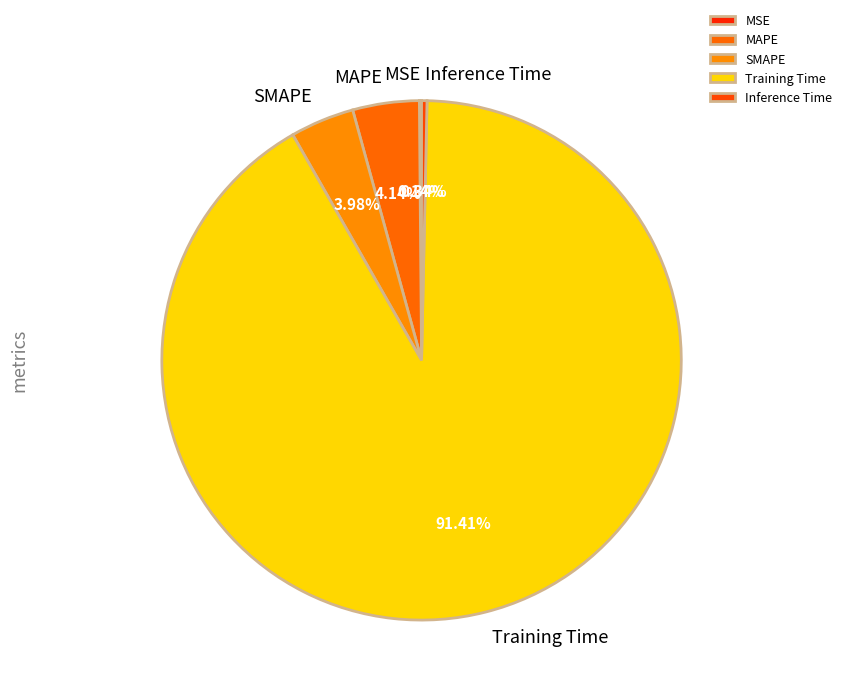

Is the sum of SMAPE and Training Time greater than half?

Yes